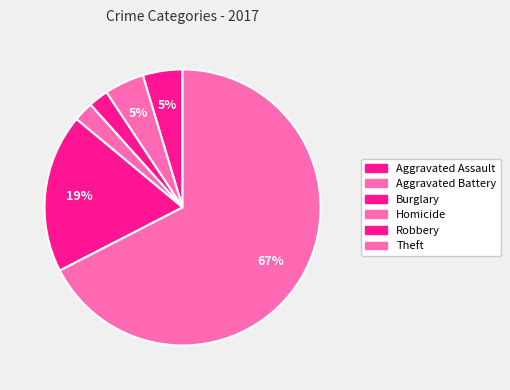

Is it true that Robbery is 19% of the pie?

True